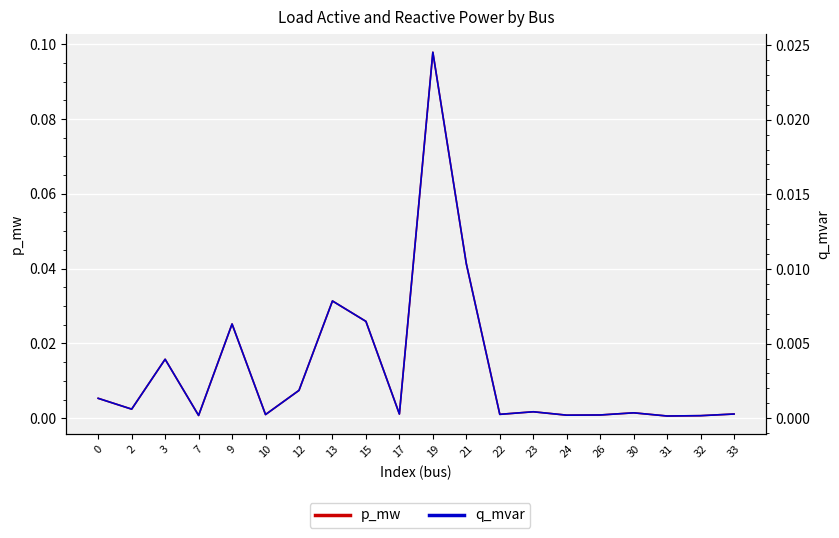

List the series in order of their peak value, highest first.

p_mw, q_mvar